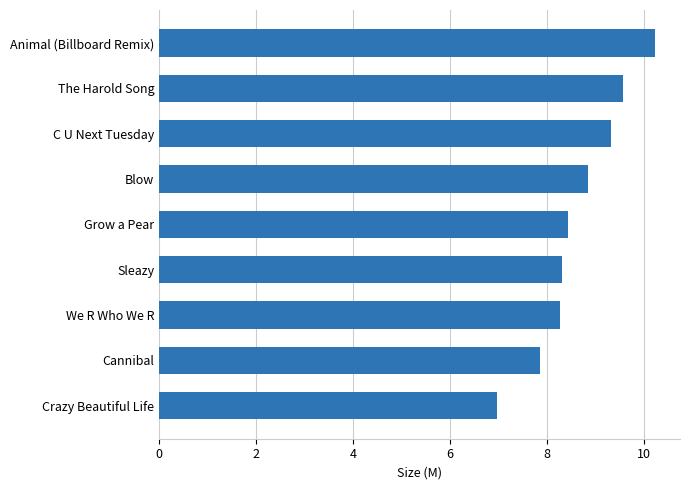

Which has a higher value, C U Next Tuesday or Blow?

C U Next Tuesday